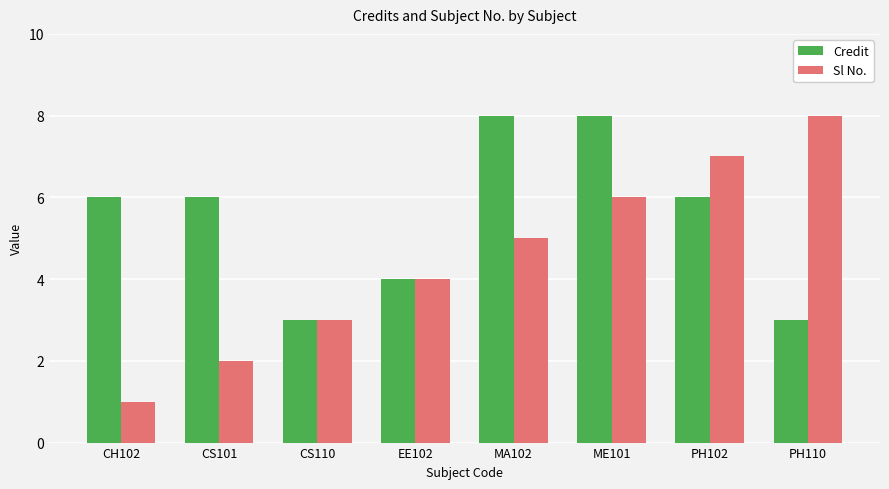

What are all the series names shown in the legend?

Credit, Sl No.